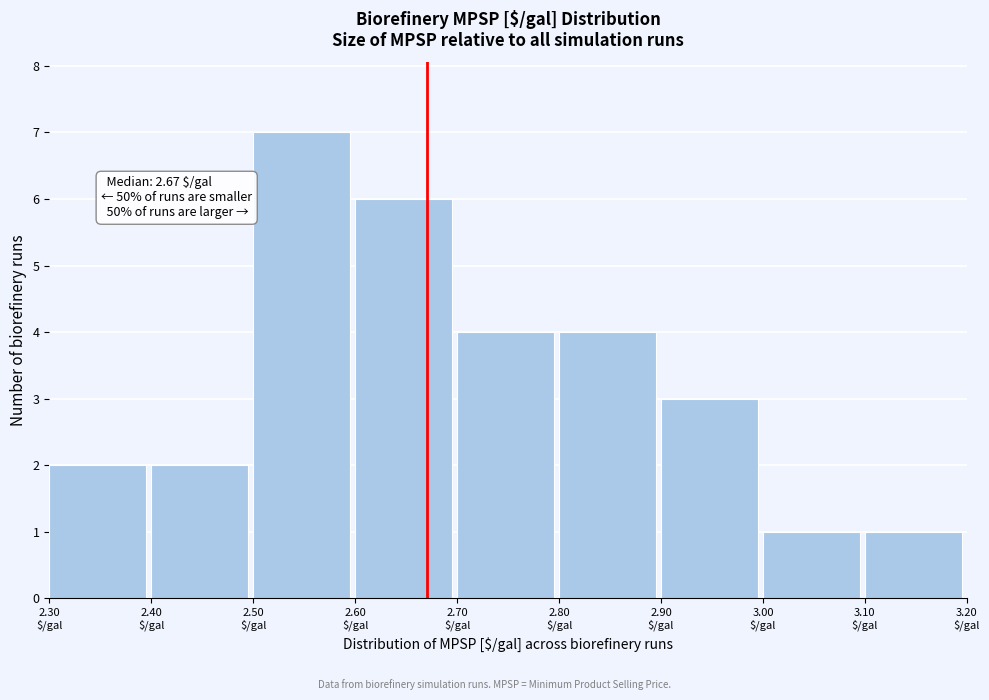

Over which range of the x-axis is the bar tallest?

2.5 to 2.6